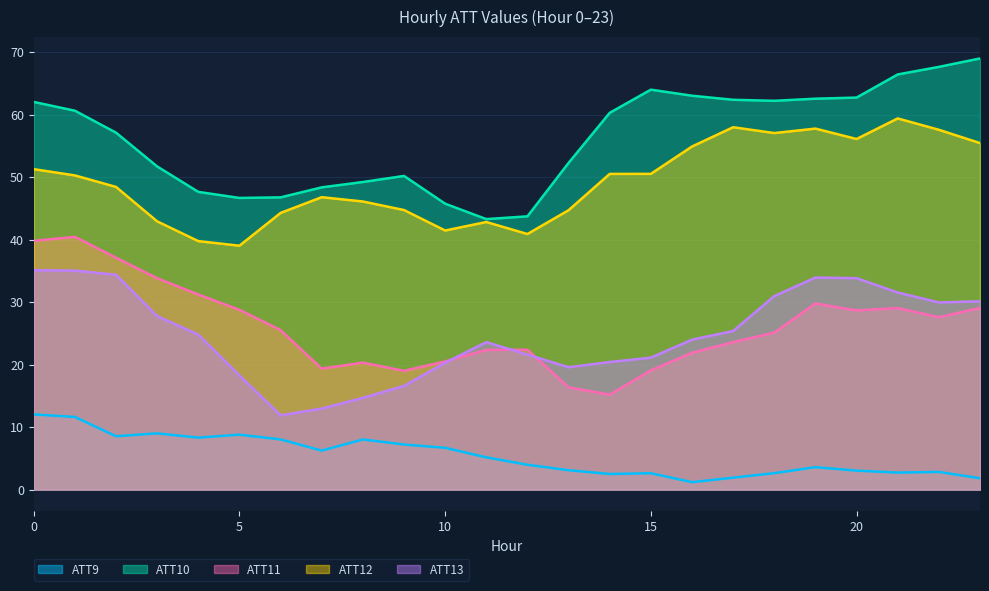

How many lines are shown in the chart?

5